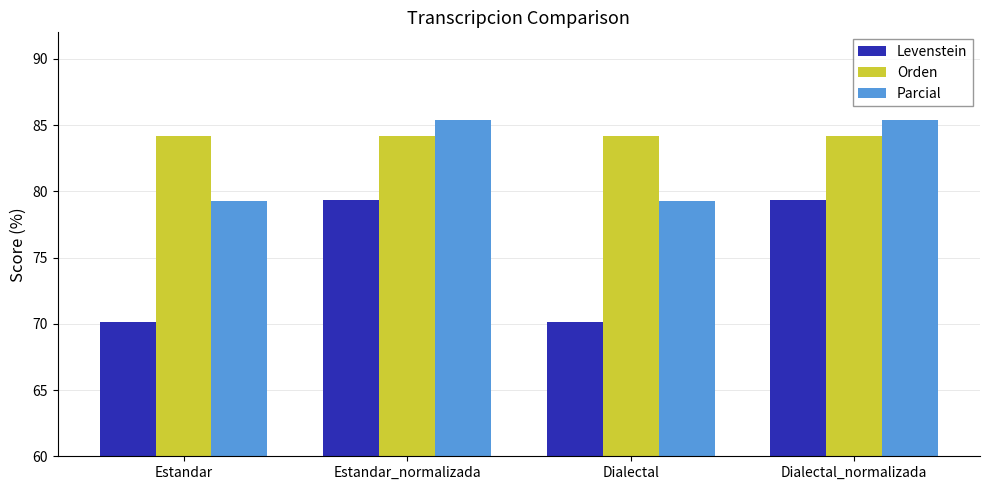

Is the value of Orden at Estandar greater than the value of Levenstein at Dialectal?

Yes